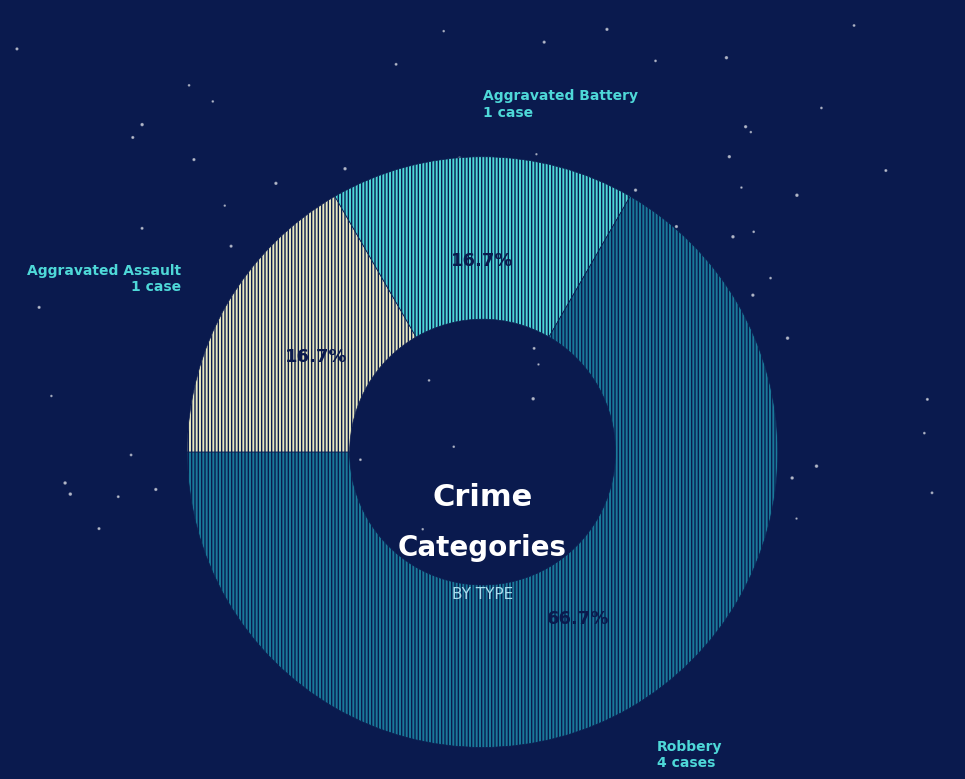

What percentage is NOT represented by Aggravated Assault?

83.3%